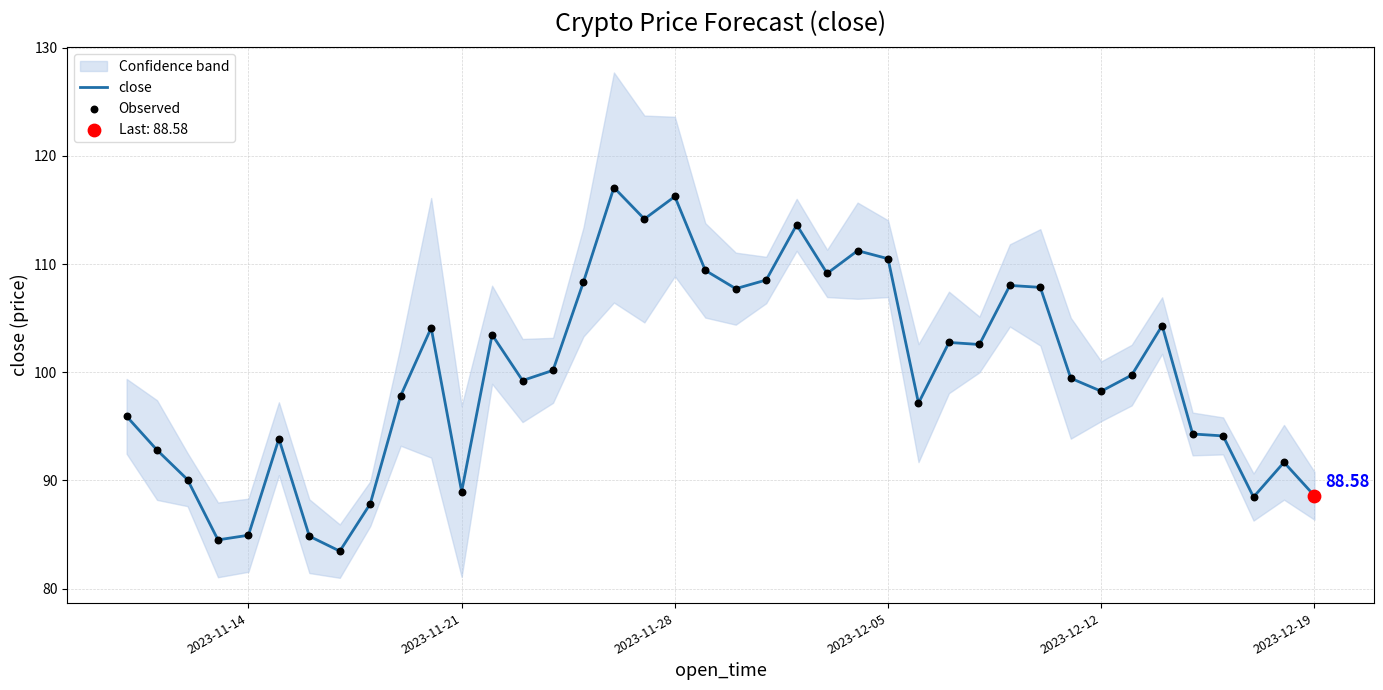

At how many categories does at least one series exceed 113?

4